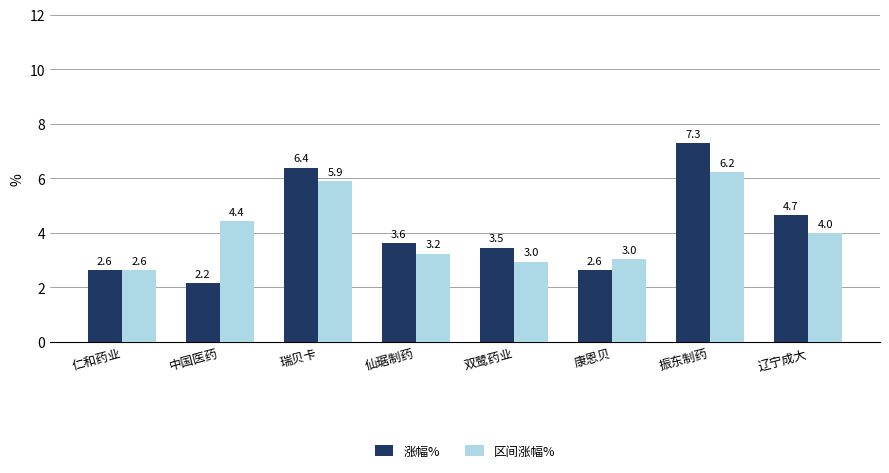

What is the spread (max minus min) of values at 康恩贝?

0.4